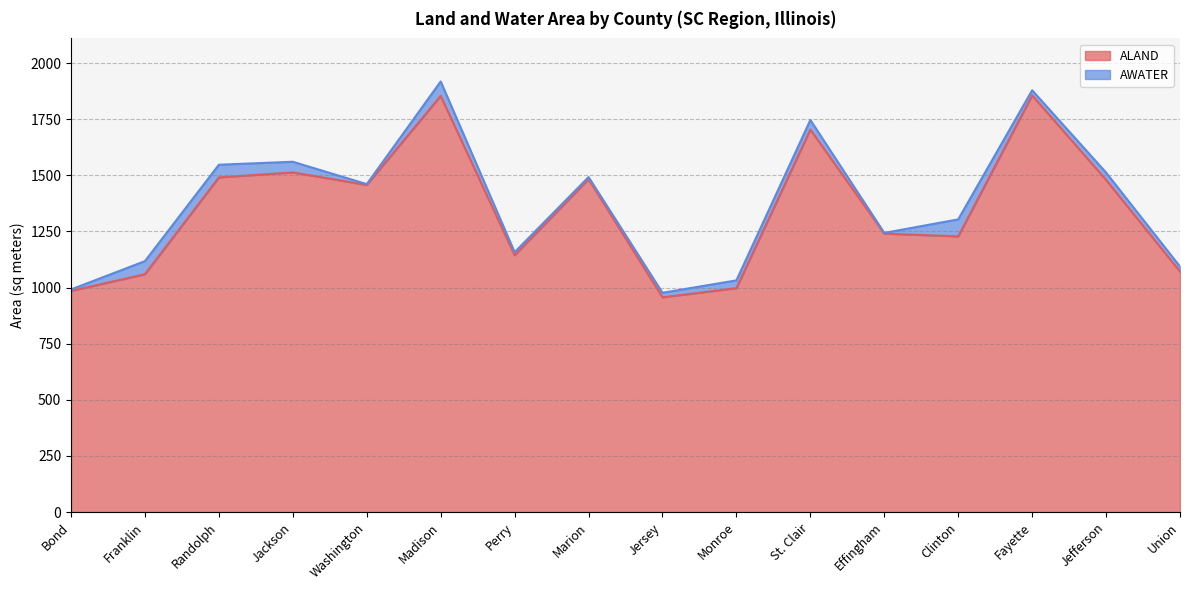

What is the ratio of the value at St. Clair to the value at Clinton?

1.4